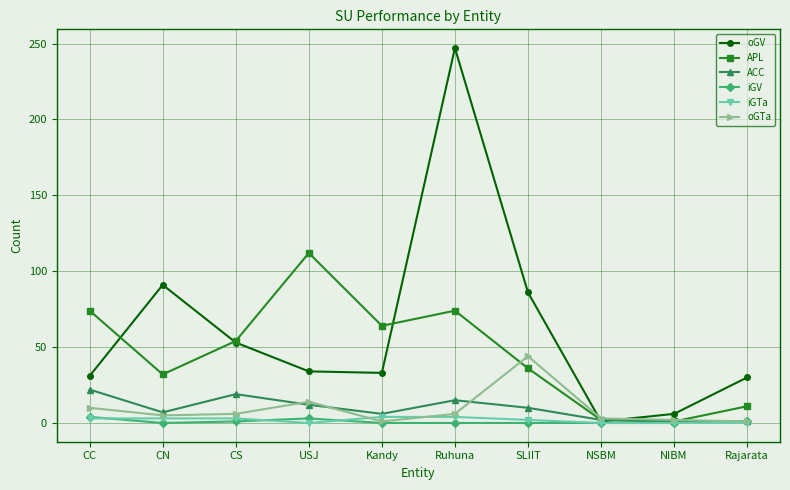

True or false: ACC has more than 1 points higher than both neighbors.

True